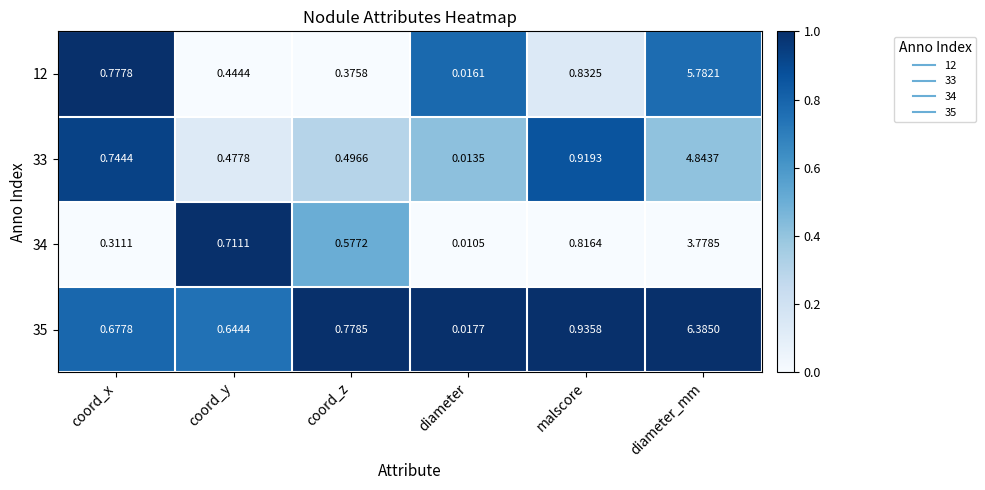

At which label does 35 reach its peak?

diameter_mm